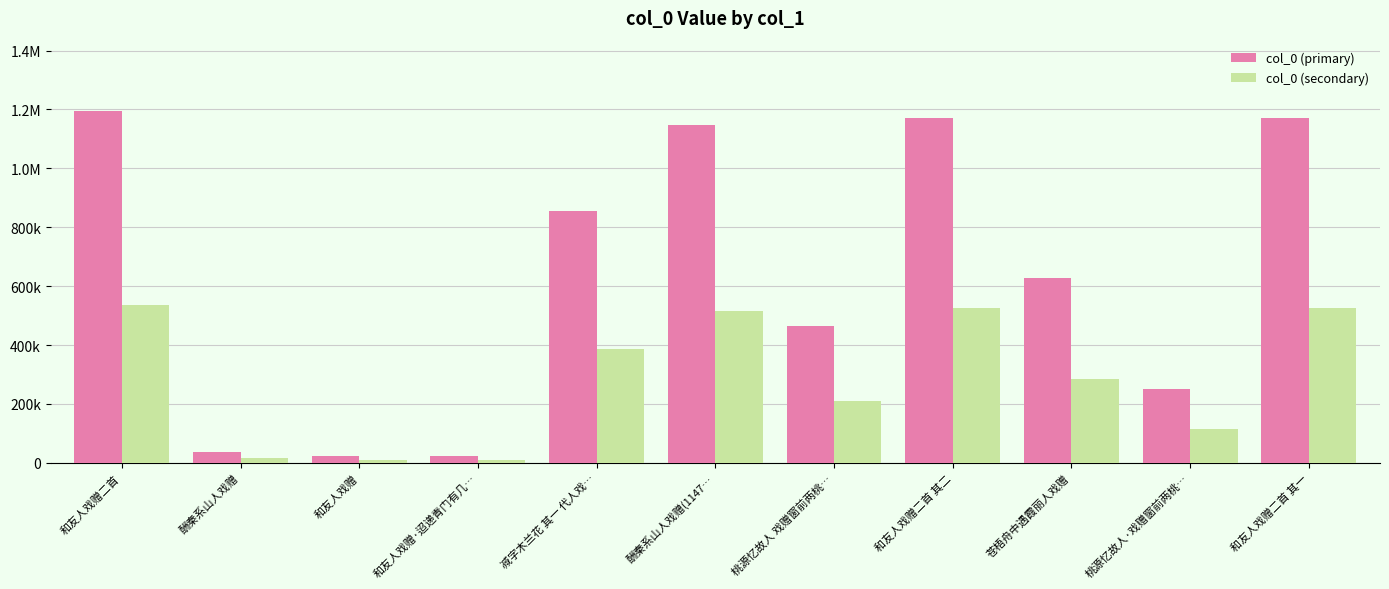

Does the chart contain stacked bars?

No